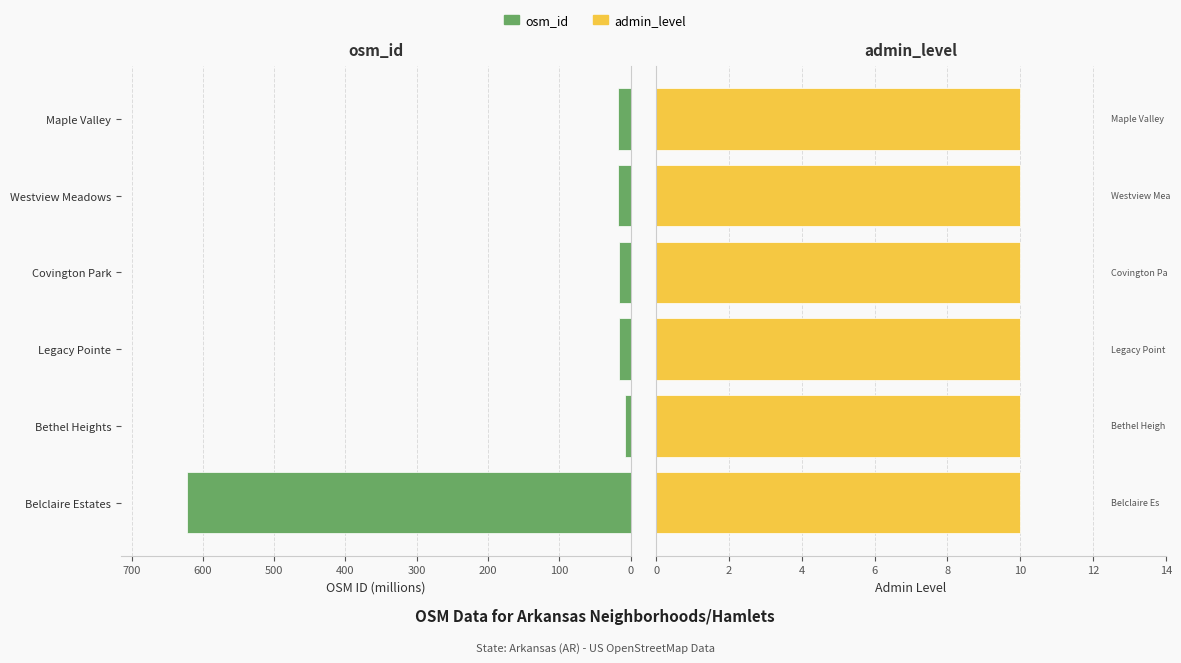

What is the total value across all series at 100?

9.3